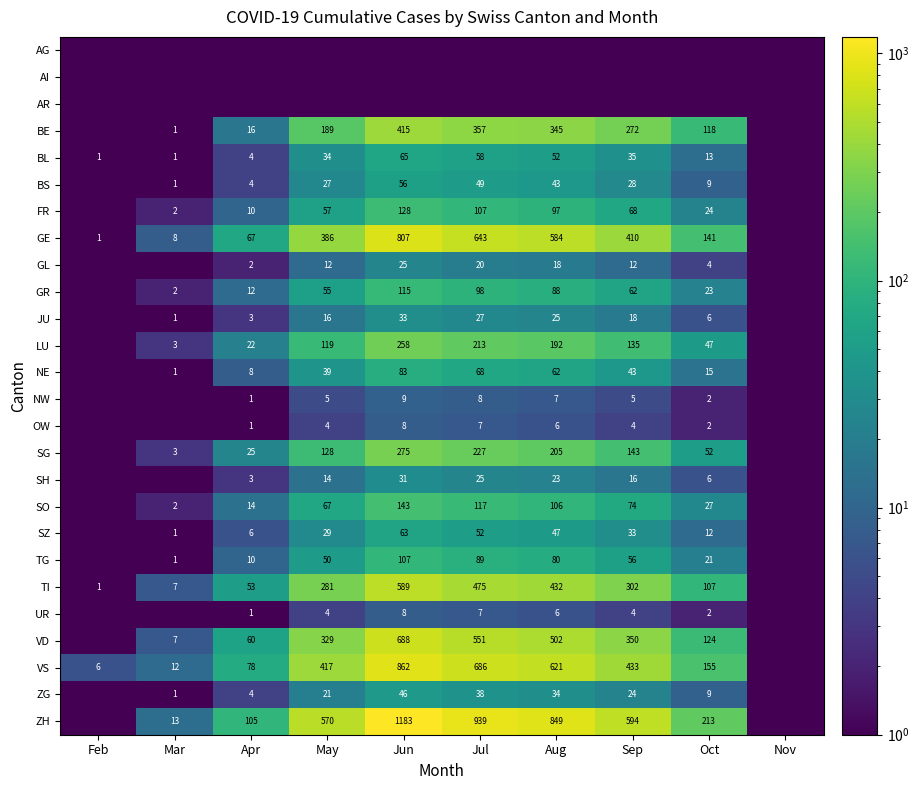

At which category is the sum across all series the highest?

Jun